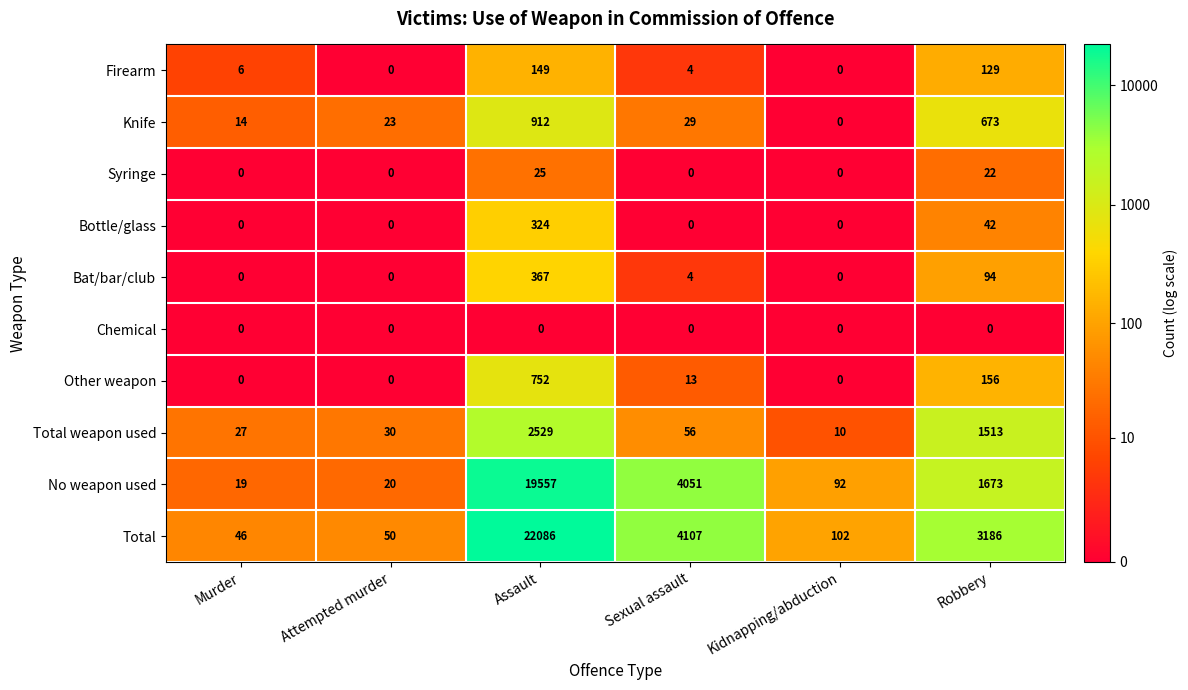

Rank the series by their maximum value, from lowest to highest.

Chemical, Syringe, Firearm, Bottle/glass, Bat/bar/club, Other weapon, Knife, Total weapon used, No weapon used, Total